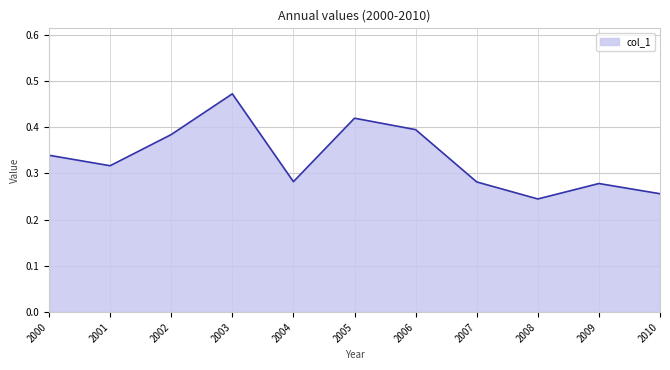

Between 2010 and 2006, which is larger?

2006